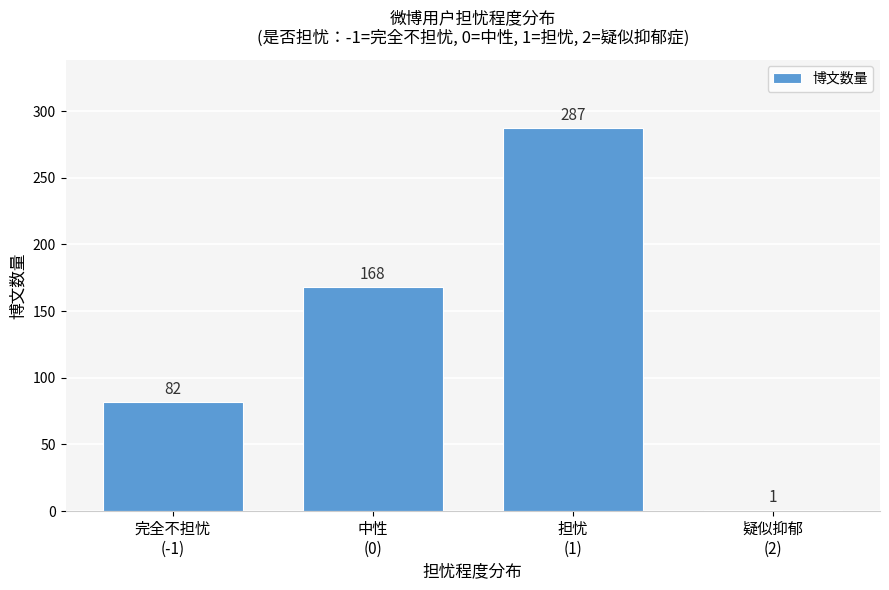

What is the sum of all values?

538